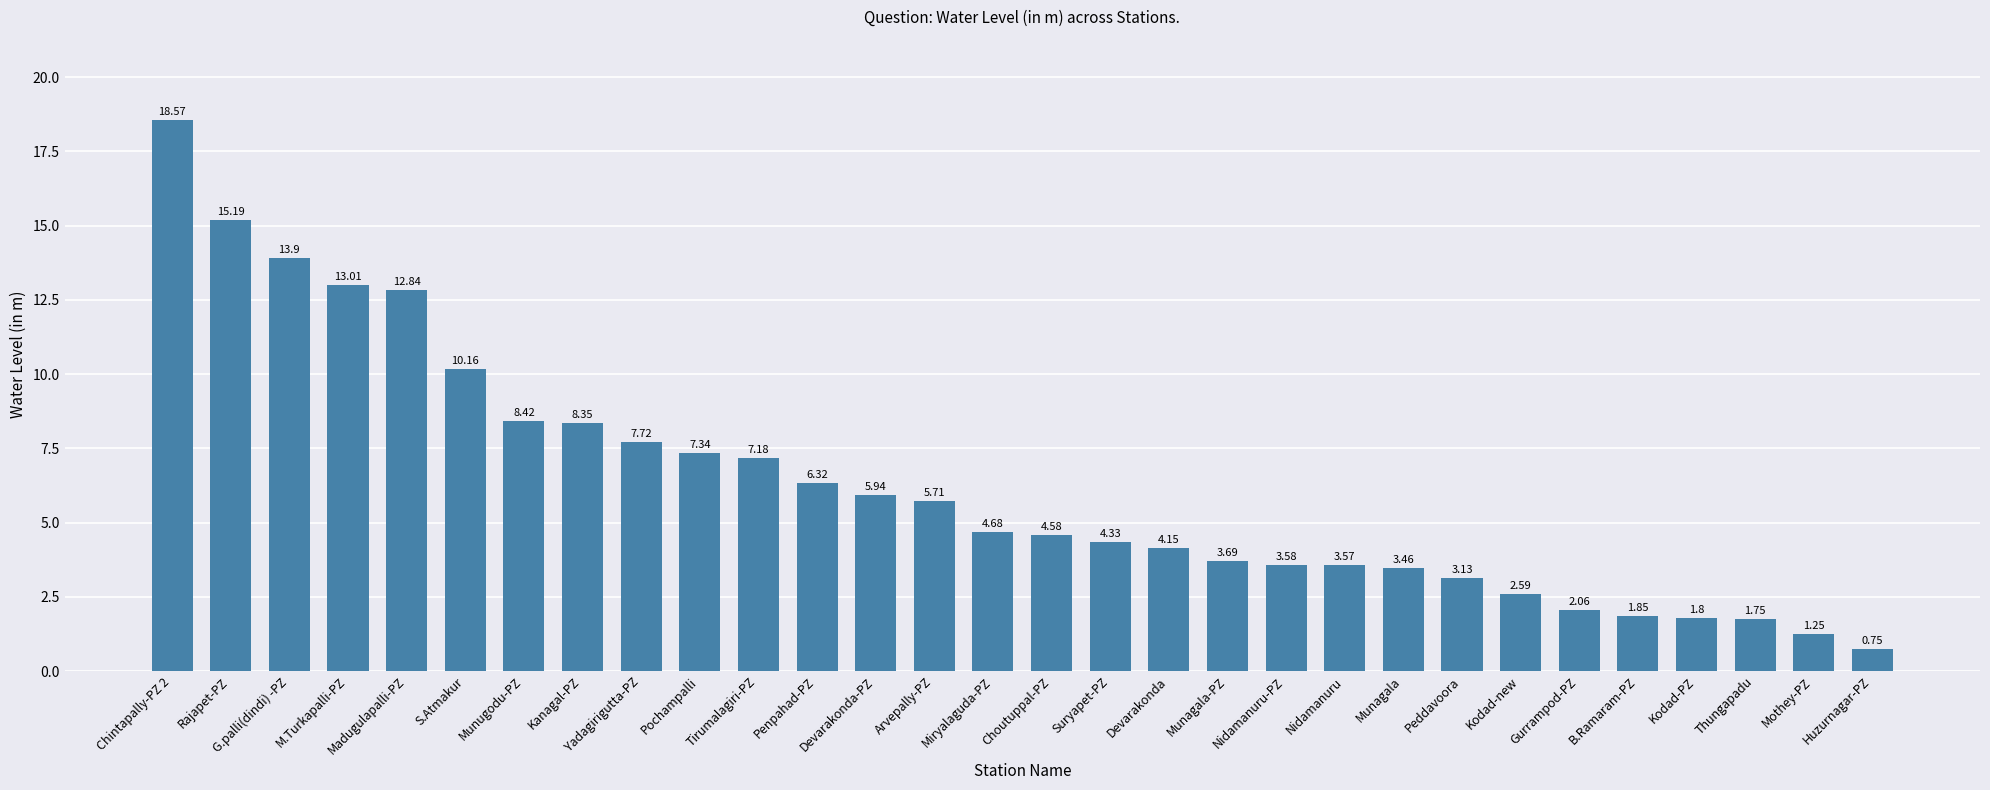

What is the greatest value displayed?

18.6